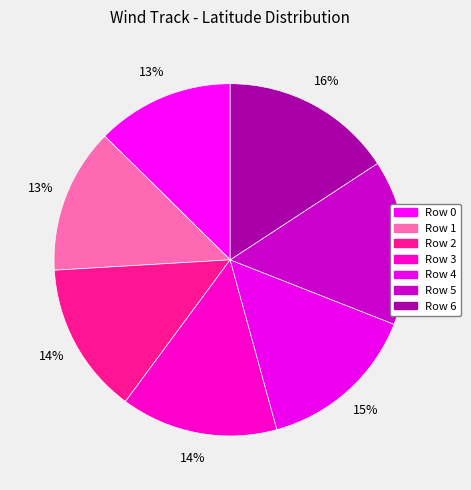

How many segments does this pie chart have?

7